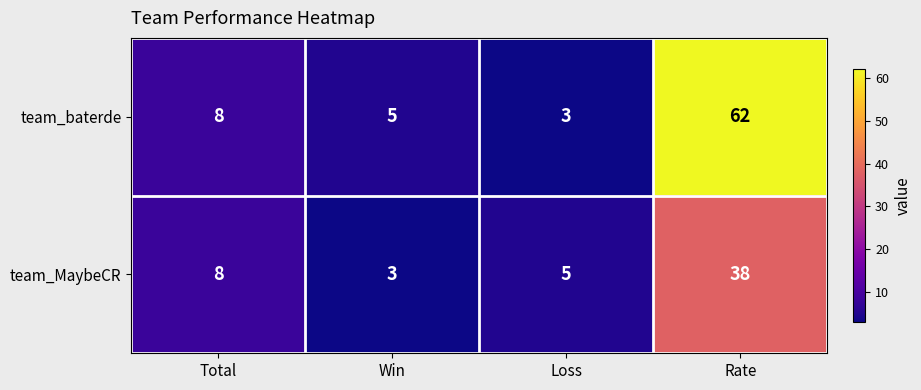

True or false: team_baterde has a value of 5 at Win.

True